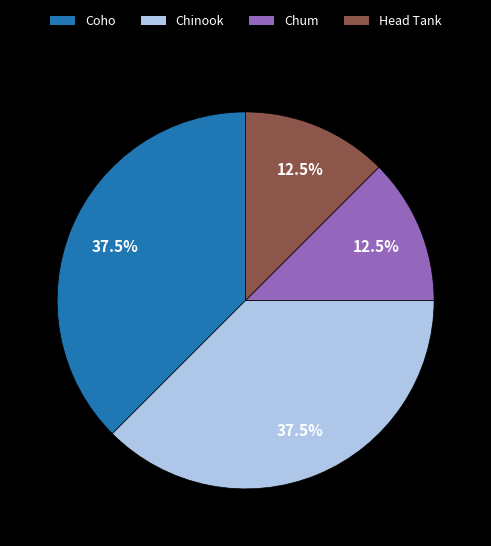

Approximately how many times larger is the value at Chum compared to Head Tank?

1.0